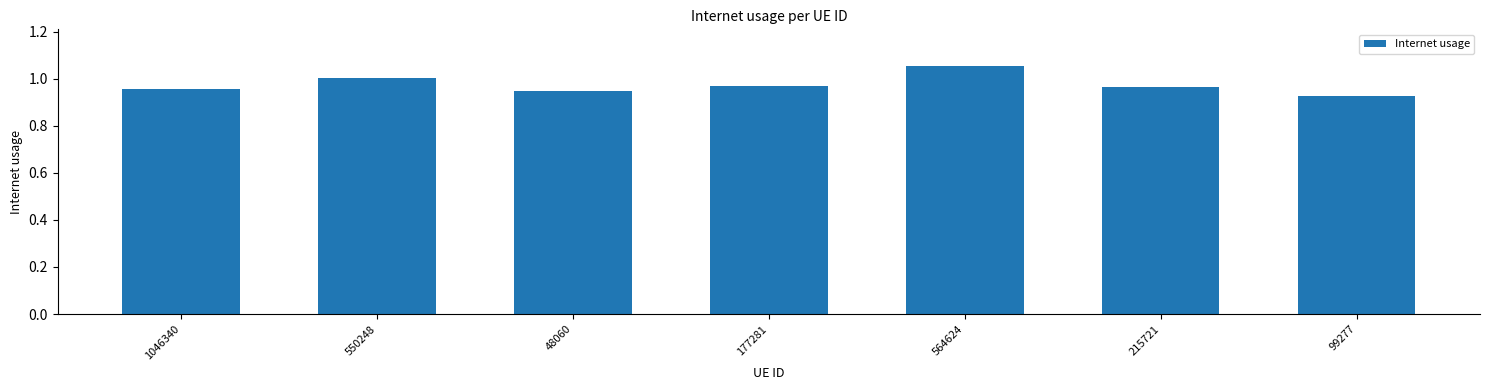

At which label is the value closest to 0?

99277